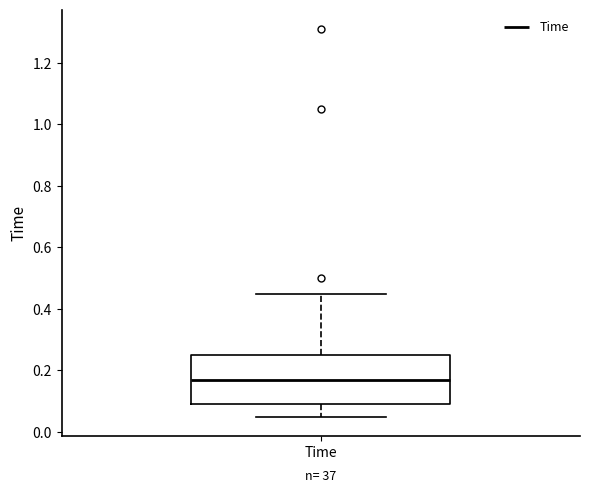

Read this box plot against the y-axis: the position of the median line, the range covered by the box, and the ends of both whiskers. The values are not printed on the chart, so give them approximately, as read against the axis.

median 0.18, box 0.10 to 0.26, whiskers 0.06 to 0.46